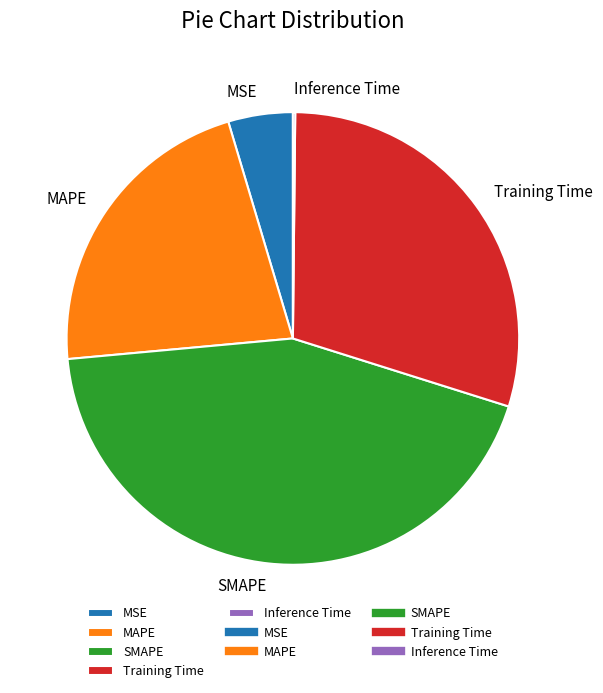

Is there any slice that represents more than half of the pie?

No